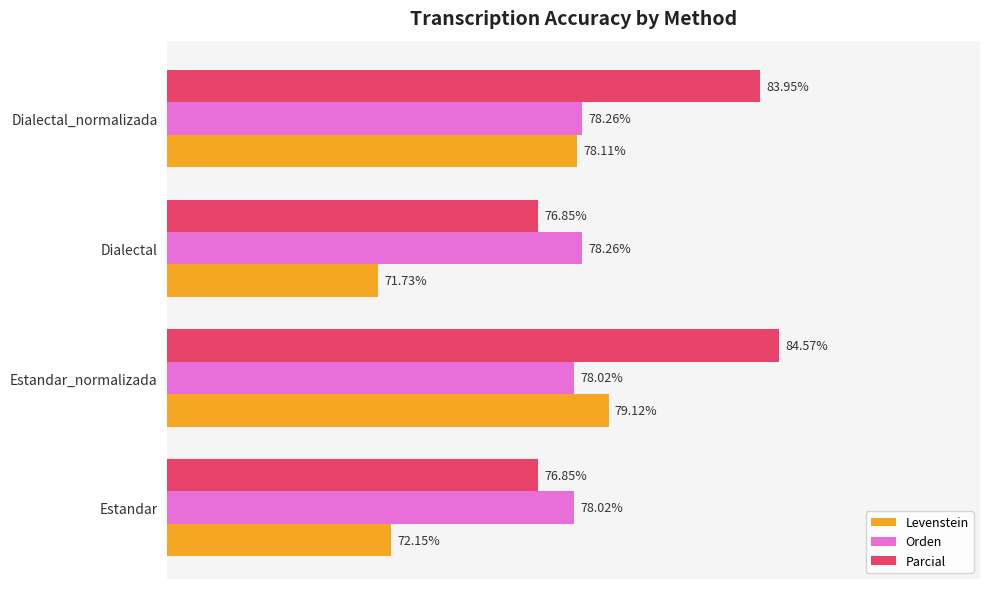

Which series has the widest spread of values?

Parcial